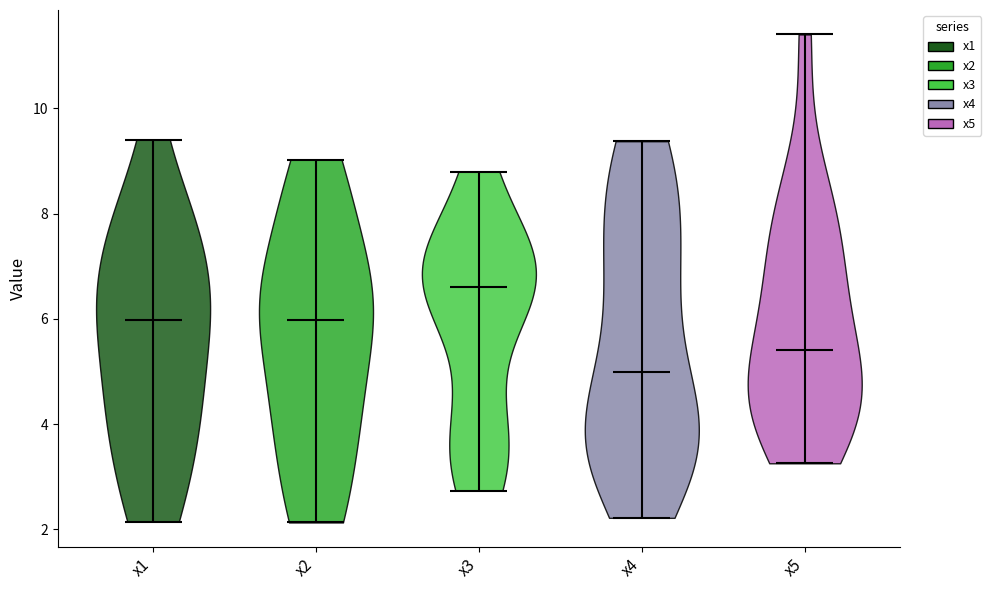

Reading left to right, read every violin against the y-axis: where its median line is, and the lowest and highest points it reaches. The values are not printed on the chart, so give them approximately, as read against the axis.

x1: median line 6.0, lowest point 2.2, highest point 9.4
x2: median line 6.0, lowest point 2.2, highest point 9.0
x3: median line 6.6, lowest point 2.8, highest point 8.8
x4: median line 5.0, lowest point 2.2, highest point 9.4
x5: median line 5.4, lowest point 3.2, highest point 11.4